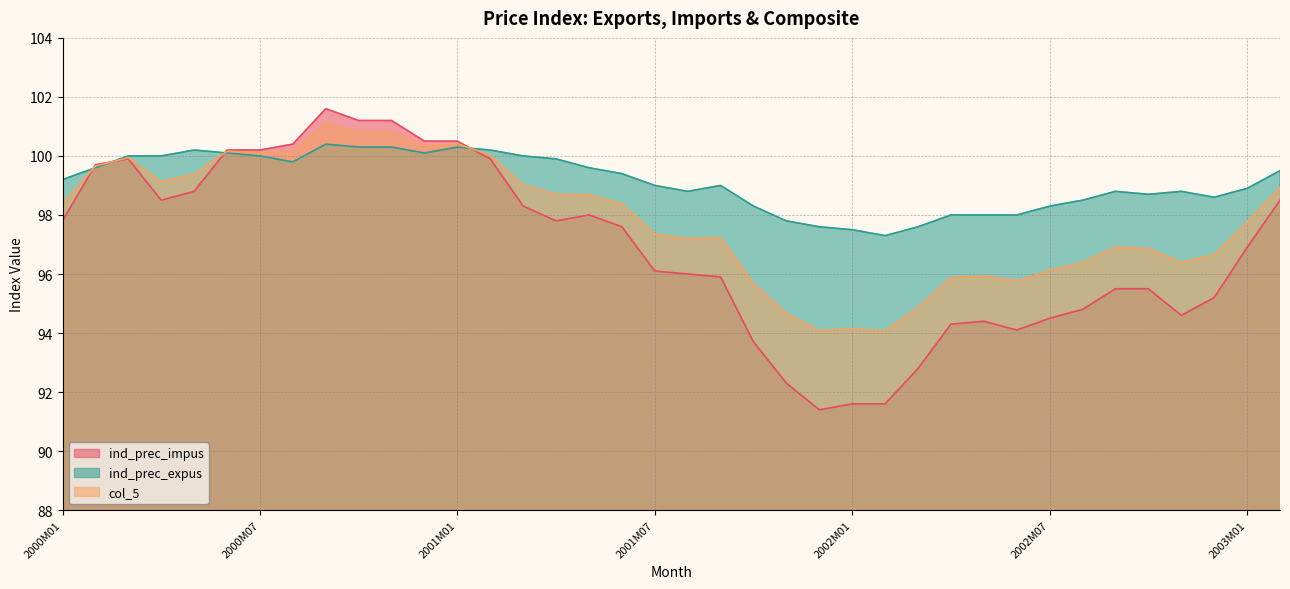

Reading left to right, extract all data points from this chart.

ind_prec_impus: 2000M01=97.8	2000M02=99.7	2000M03=99.9	2000M04=98.5	2000M05=98.8	2000M06=100.2	2000M07=100.2	2000M08=100.4	2000M09=101.6	2000M10=101.2	2000M11=101.2	2000M12=100.5	2001M01=100.5	2001M02=99.9	2001M03=98.3	2001M04=97.8	2001M05=98.0	2001M06=97.6	2001M07=96.1	2001M08=96.0	2001M09=95.9	2001M10=93.7	2001M11=92.3	2001M12=91.4	2002M01=91.6	2002M02=91.6	2002M03=92.8	2002M04=94.3	2002M05=94.4	2002M06=94.1	2002M07=94.5	2002M08=94.8	2002M09=95.5	2002M10=95.5	2002M11=94.6	2002M12=95.2	2003M01=96.9	2003M02=98.5
ind_prec_expus: 2000M01=99.2	2000M02=99.6	2000M03=100.0	2000M04=100.0	2000M05=100.2	2000M06=100.1	2000M07=100.0	2000M08=99.8	2000M09=100.4	2000M10=100.3	2000M11=100.3	2000M12=100.1	2001M01=100.3	2001M02=100.2	2001M03=100.0	2001M04=99.9	2001M05=99.6	2001M06=99.4	2001M07=99.0	2001M08=98.8	2001M09=99.0	2001M10=98.3	2001M11=97.8	2001M12=97.6	2002M01=97.5	2002M02=97.3	2002M03=97.6	2002M04=98.0	2002M05=98.0	2002M06=98.0	2002M07=98.3	2002M08=98.5	2002M09=98.8	2002M10=98.7	2002M11=98.8	2002M12=98.6	2003M01=98.9	2003M02=99.5
col_5: 2000M01=98.4	2000M02=99.7	2000M03=99.9	2000M04=99.1	2000M05=99.4	2000M06=100.2	2000M07=100.1	2000M08=100.1	2000M09=101.1	2000M10=100.8	2000M11=100.8	2000M12=100.3	2001M01=100.4	2001M02=100.0	2001M03=99.0	2001M04=98.7	2001M05=98.7	2001M06=98.4	2001M07=97.3	2001M08=97.2	2001M09=97.2	2001M10=95.7	2001M11=94.7	2001M12=94.1	2002M01=94.1	2002M02=94.1	2002M03=94.9	2002M04=95.9	2002M05=95.9	2002M06=95.8	2002M07=96.1	2002M08=96.4	2002M09=96.9	2002M10=96.9	2002M11=96.4	2002M12=96.7	2003M01=97.8	2003M02=98.9